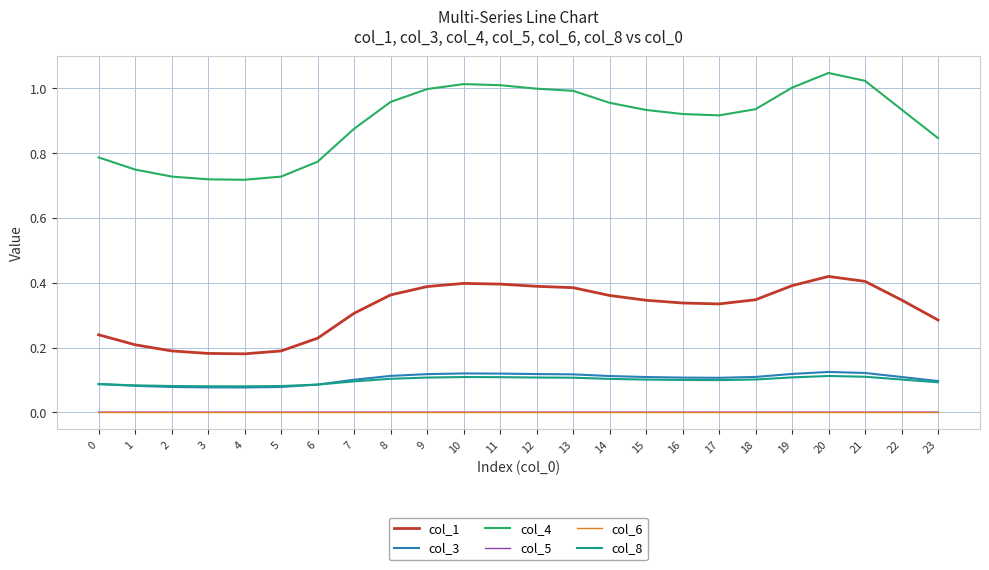

What are all the series names shown in the legend?

col_1, col_3, col_4, col_5, col_6, col_8